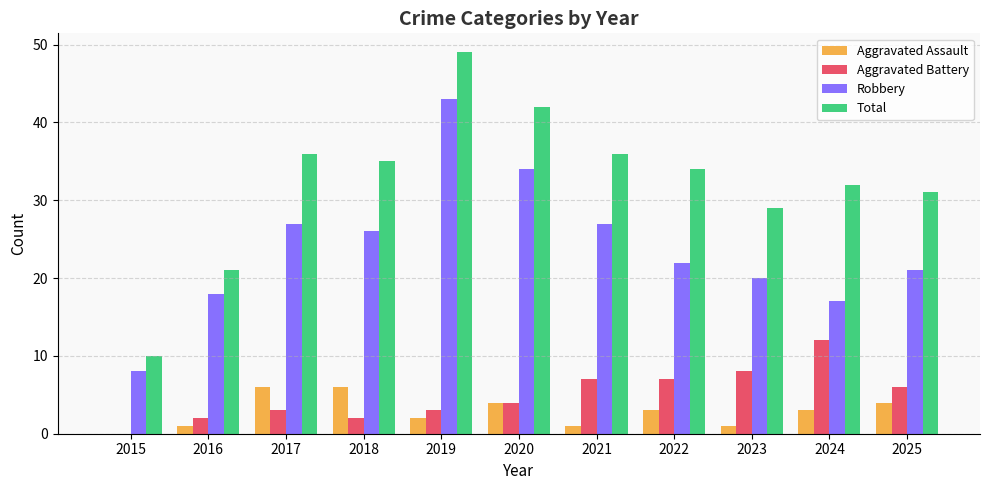

Are the bars grouped side by side (vs. stacked)?

Yes